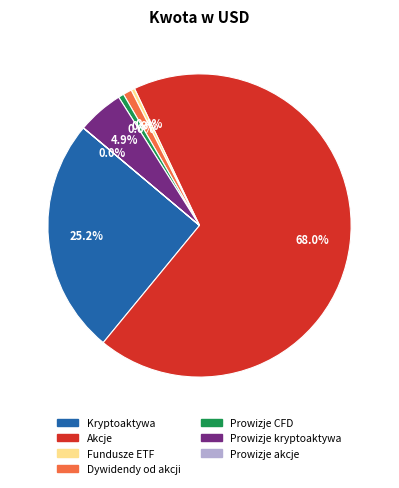

Is it true that Dywidendy od akcji is 11% of the pie?

False